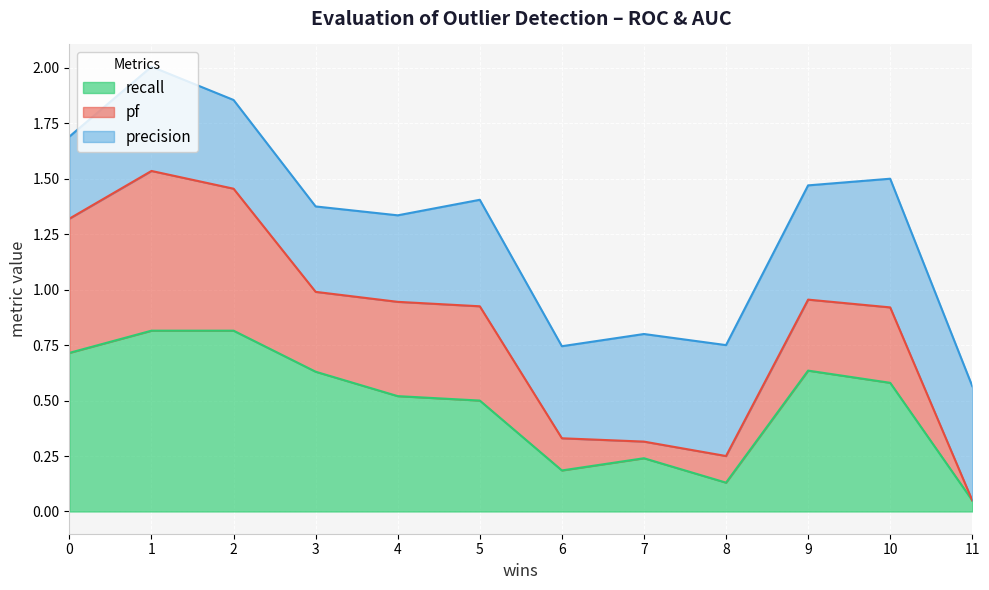

What is the approximate value of recall at 11?

0.1